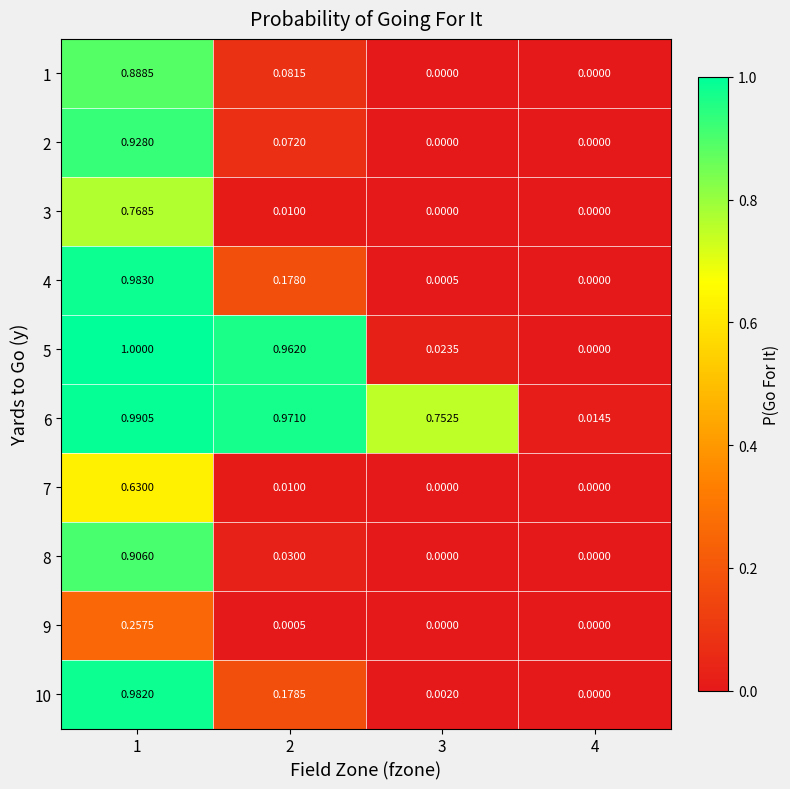

Which series has the widest spread of values?

5